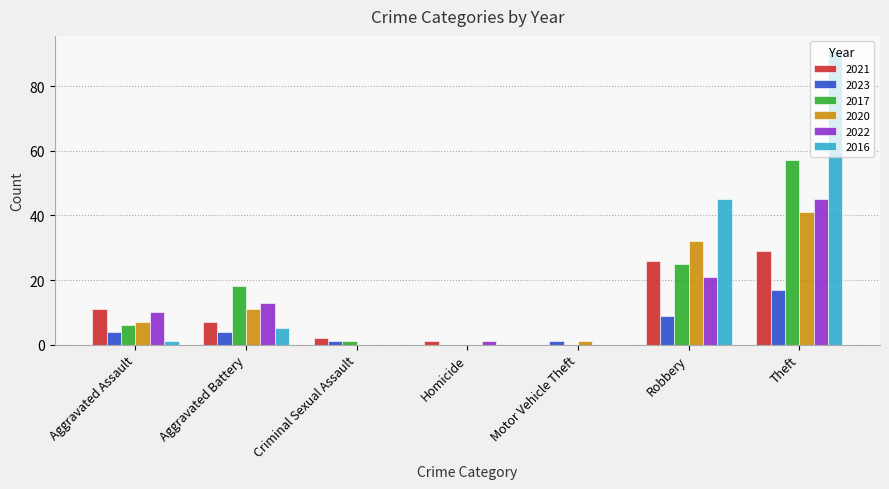

What is the difference between the 2016 values at Homicide and Robbery?

45